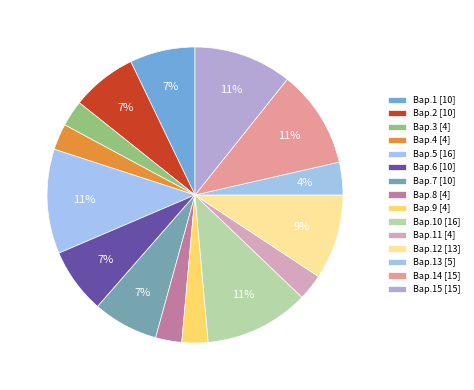

How many slices are in this pie chart?

15